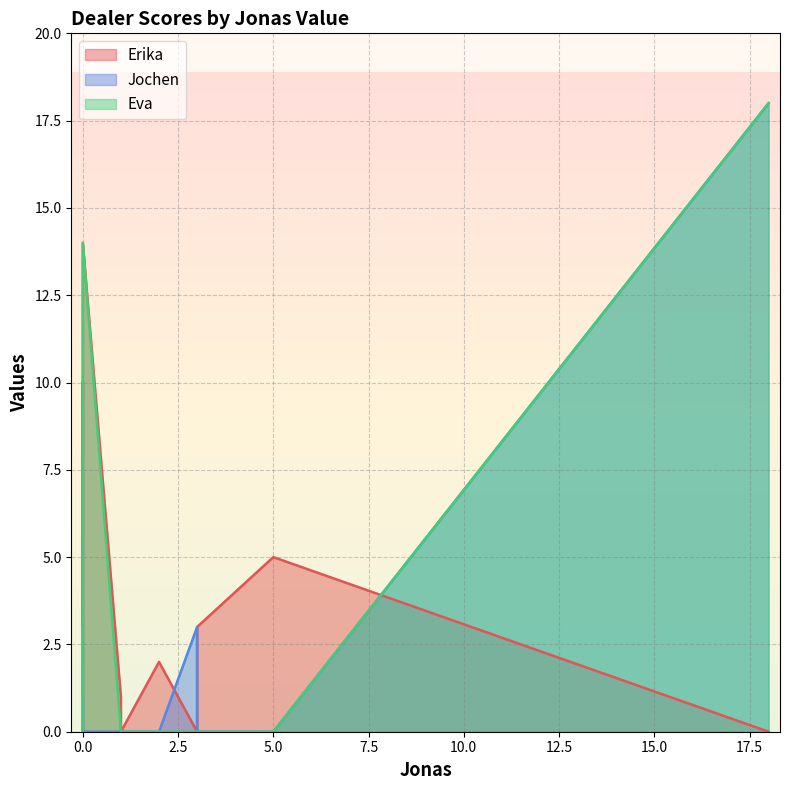

How many intersections are there between Erika and Jochen?

3